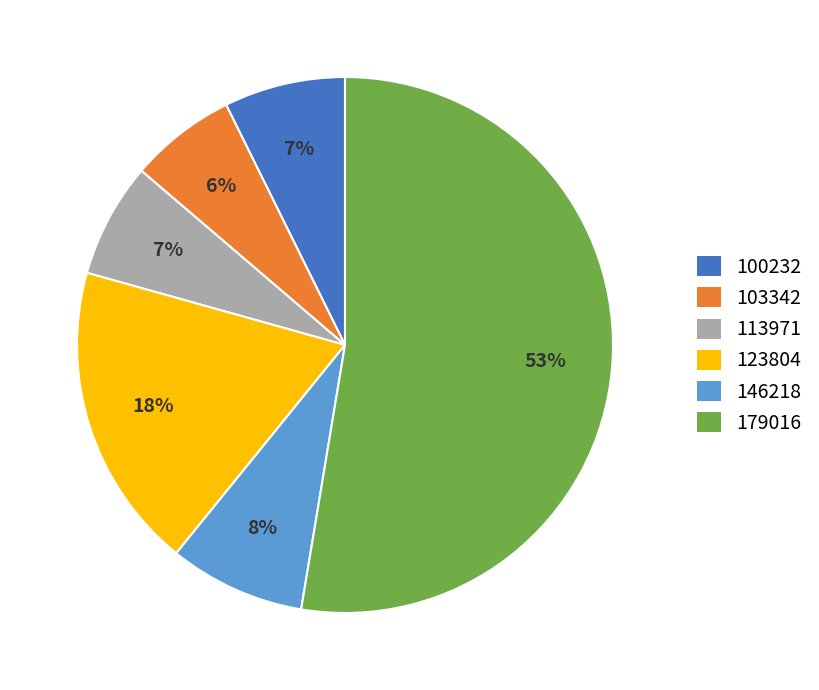

Combined, do 103342 and 146218 account for over 50%?

No